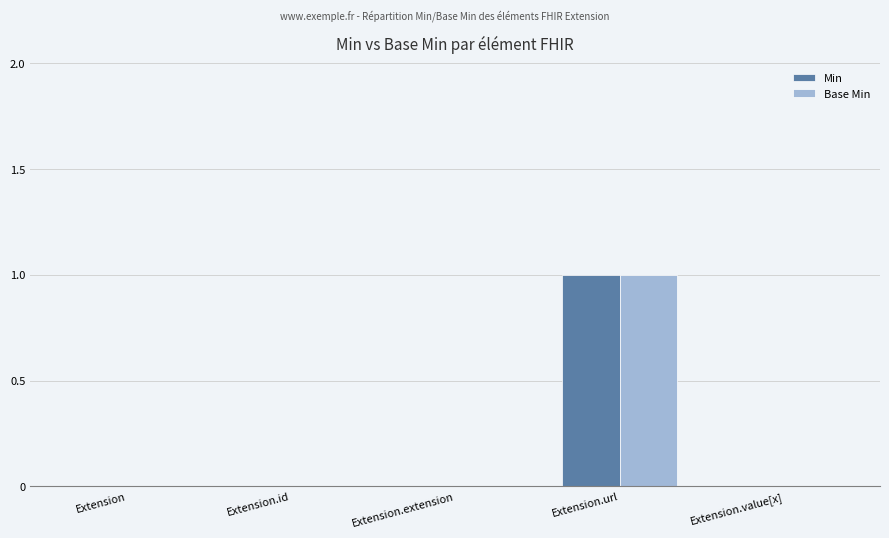

At which category is the sum across all series the highest?

Extension.url